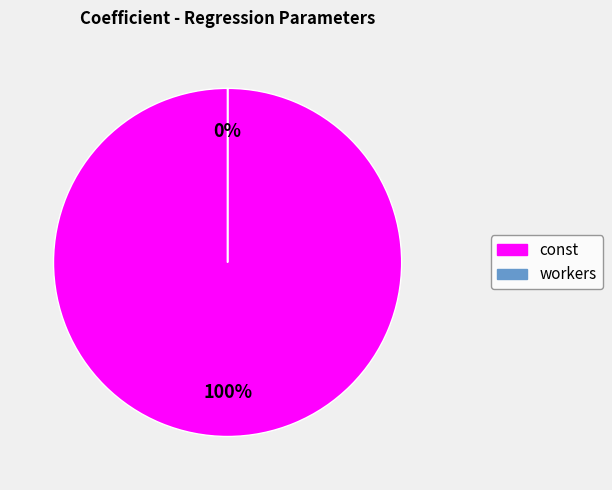

The workers slice represents 0% of the pie. True or false?

True